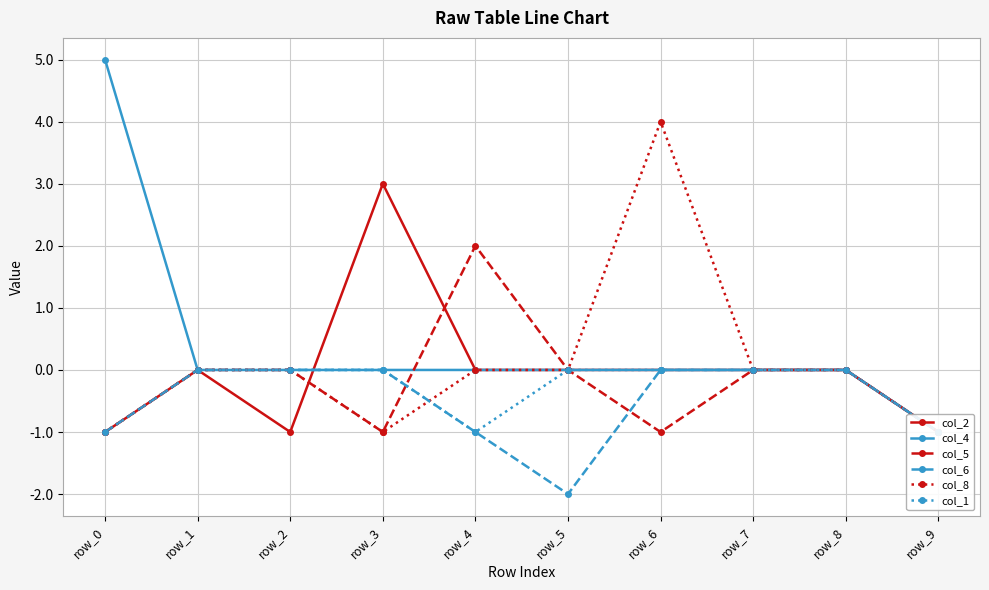

At which category does col_8 reach its first local peak?

row_6